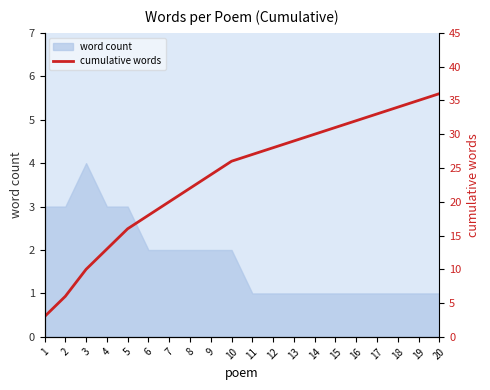

How many data points are less than 27?

10